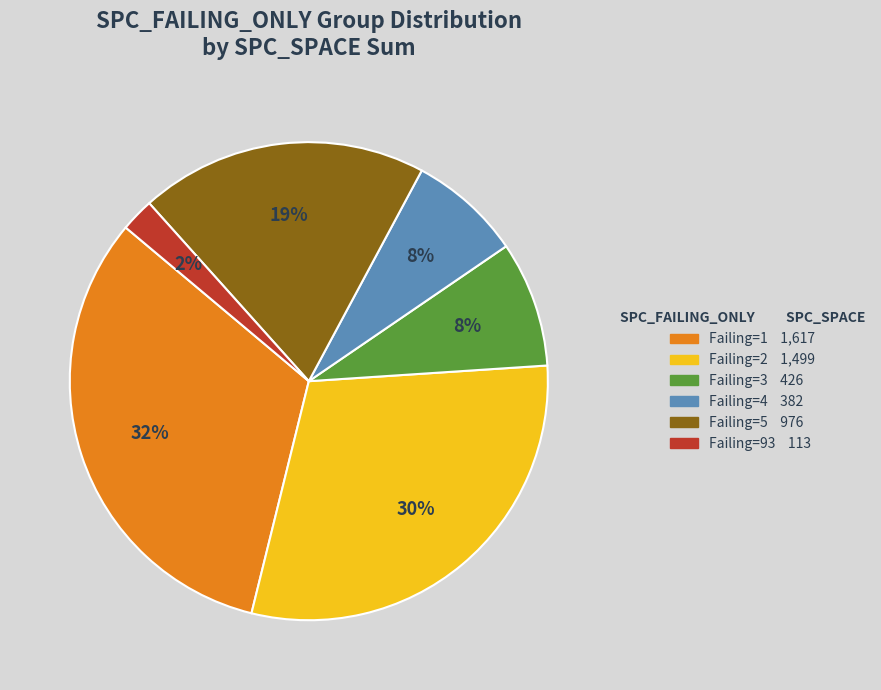

To the nearest percent, what is the average slice percentage?

17%